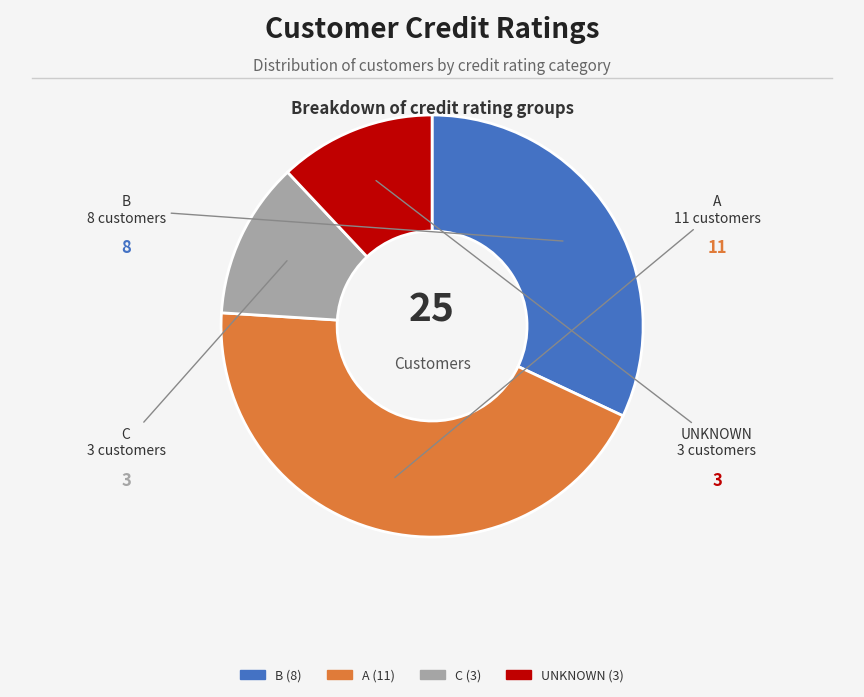

Do UNKNOWN and A together represent more than half of the pie?

Yes